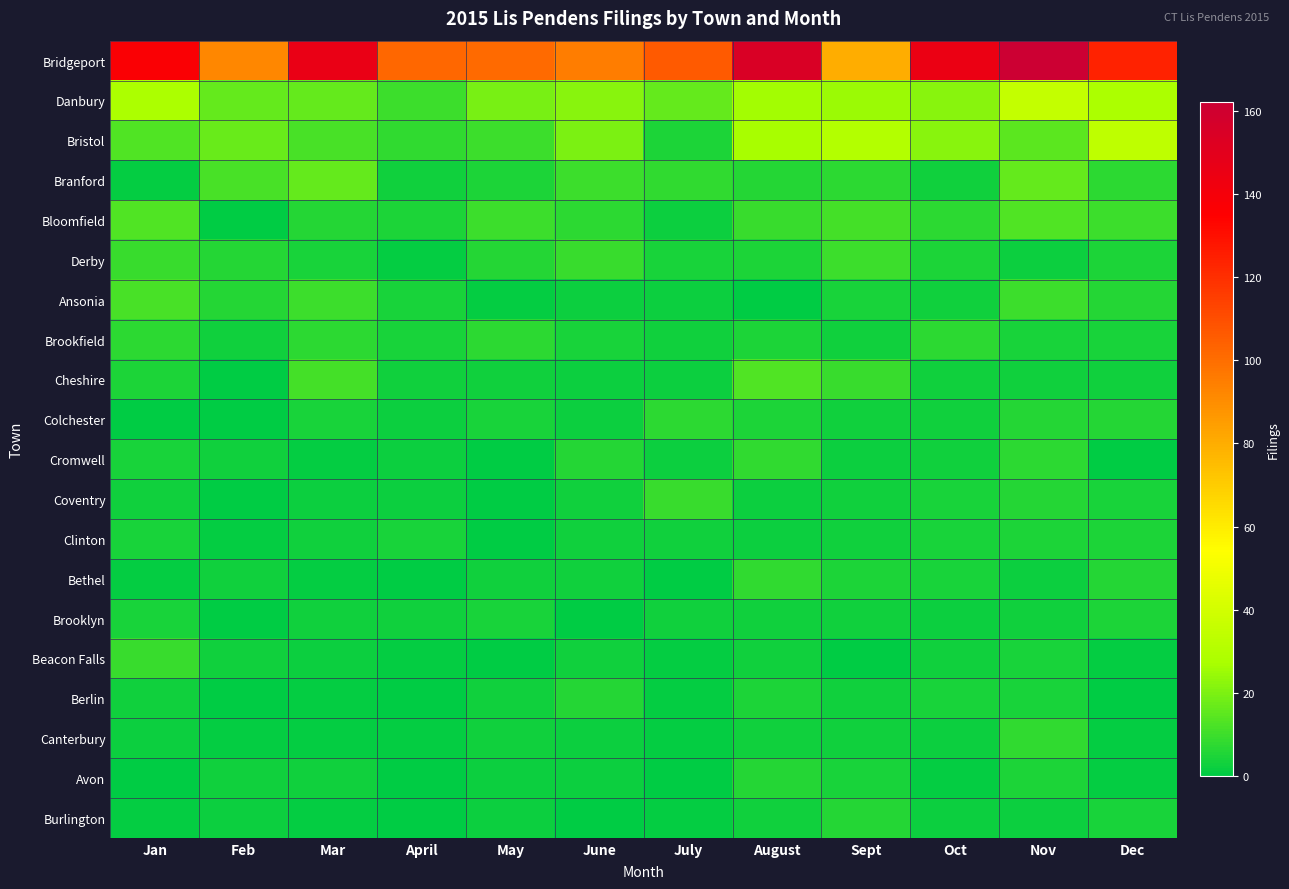

Reading left to right, extract all data points from this chart.

Bridgeport: Jan=137	Feb=92	Mar=146	April=102	May=101	June=95	July=106	August=155	Sept=80	Oct=145	Nov=162	Dec=124
Danbury: Jan=28	Feb=16	Mar=16	April=10	May=19	June=22	July=16	August=26	Sept=25	Oct=22	Nov=35	Dec=28
Bristol: Jan=13	Feb=17	Mar=12	April=8	May=10	June=20	July=5	August=27	Sept=30	Oct=22	Nov=15	Dec=34
Branford: Jan=1	Feb=12	Mar=16	April=3	May=5	June=10	July=8	August=6	Sept=7	Oct=3	Nov=16	Dec=7
Bloomfield: Jan=13	Feb=0	Mar=6	April=5	May=10	June=7	July=2	August=9	Sept=11	Oct=7	Nov=13	Dec=10
Derby: Jan=9	Feb=6	Mar=4	April=1	May=6	June=9	July=4	August=5	Sept=10	Oct=5	Nov=2	Dec=5
Ansonia: Jan=12	Feb=6	Mar=10	April=4	May=1	June=2	July=2	August=0	Sept=4	Oct=3	Nov=10	Dec=6
Brookfield: Jan=7	Feb=3	Mar=7	April=4	May=7	June=4	July=3	August=5	Sept=3	Oct=7	Nov=4	Dec=4
Cheshire: Jan=5	Feb=0	Mar=11	April=3	May=3	June=2	July=2	August=13	Sept=9	Oct=3	Nov=3	Dec=3
Colchester: Jan=0	Feb=0	Mar=4	April=2	May=4	June=2	July=7	August=5	Sept=3	Oct=3	Nov=6	Dec=6
Cromwell: Jan=4	Feb=3	Mar=1	April=2	May=0	June=6	July=2	August=8	Sept=2	Oct=3	Nov=7	Dec=0
Coventry: Jan=3	Feb=0	Mar=2	April=2	May=0	June=3	July=9	August=2	Sept=3	Oct=4	Nov=6	Dec=4
Clinton: Jan=4	Feb=1	Mar=3	April=4	May=0	June=3	July=3	August=2	Sept=3	Oct=4	Nov=5	Dec=5
Bethel: Jan=1	Feb=3	Mar=1	April=0	May=3	June=3	July=0	August=8	Sept=5	Oct=4	Nov=2	Dec=6
Brooklyn: Jan=4	Feb=0	Mar=3	April=3	May=4	June=0	July=3	August=3	Sept=3	Oct=2	Nov=3	Dec=5
Beacon Falls: Jan=9	Feb=3	Mar=2	April=1	May=0	June=3	July=1	August=3	Sept=0	Oct=3	Nov=4	Dec=1
Berlin: Jan=3	Feb=0	Mar=1	April=0	May=3	June=6	July=1	August=5	Sept=3	Oct=4	Nov=4	Dec=0
Canterbury: Jan=2	Feb=1	Mar=1	April=1	May=3	June=2	July=1	August=3	Sept=3	Oct=2	Nov=8	Dec=1
Avon: Jan=0	Feb=3	Mar=3	April=0	May=2	June=2	July=0	August=6	Sept=4	Oct=1	Nov=5	Dec=1
Burlington: Jan=1	Feb=2	Mar=1	April=0	May=2	June=0	July=1	August=3	Sept=6	Oct=2	Nov=2	Dec=4